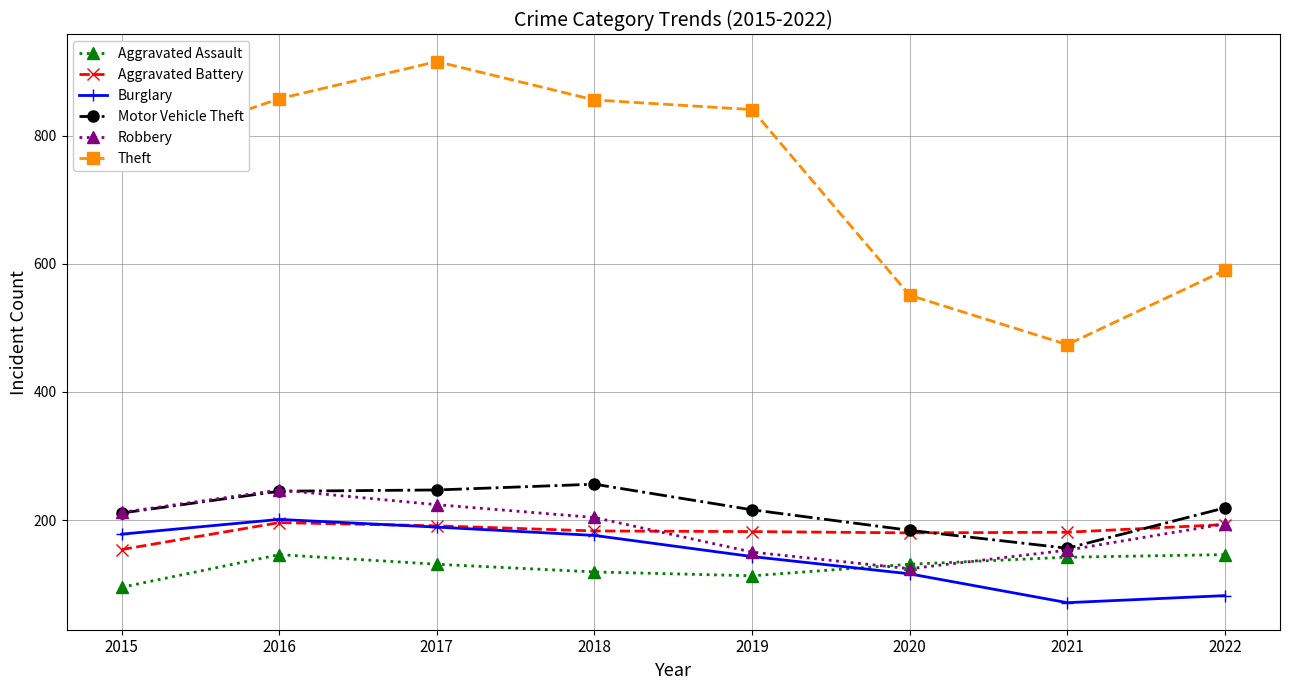

Which category has the highest value across all series?

2017